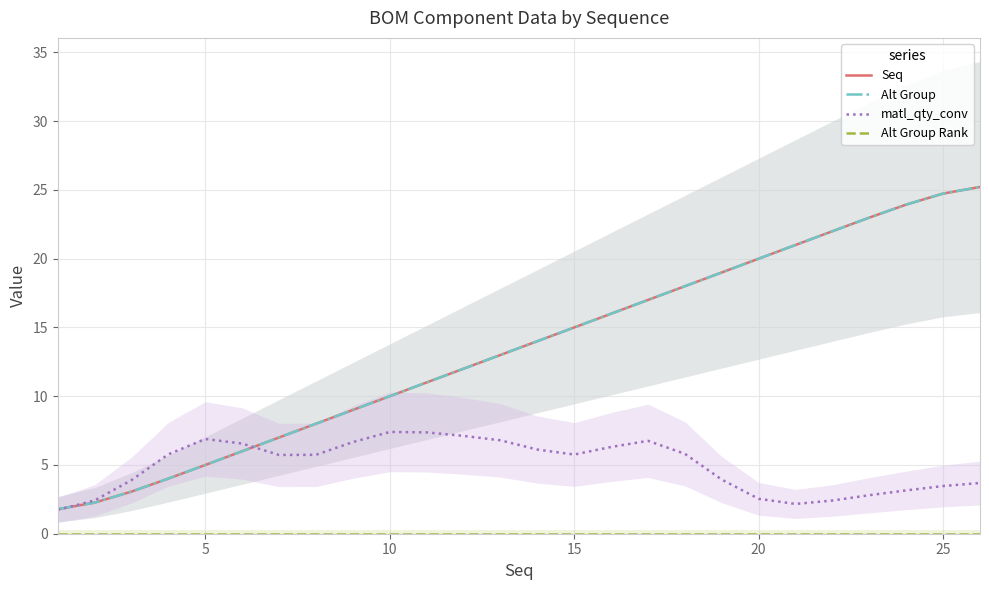

At how many categories does at least one series exceed 22?

4